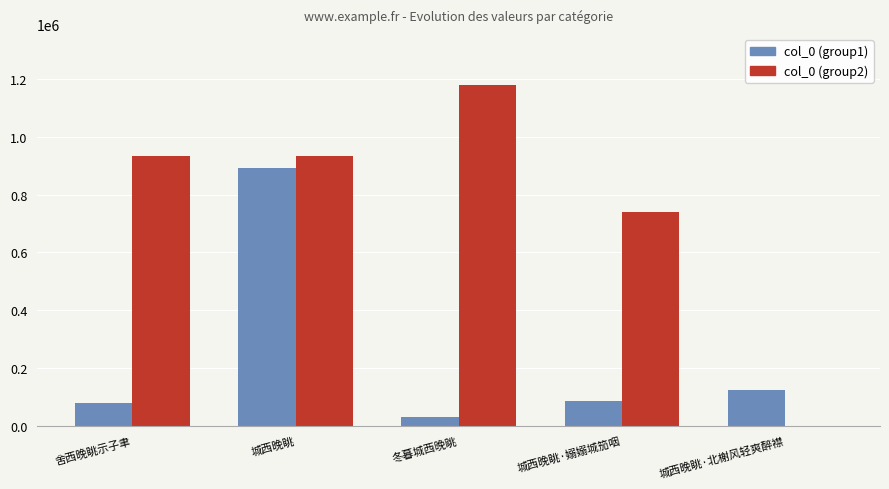

What is the greatest value displayed?

1179910